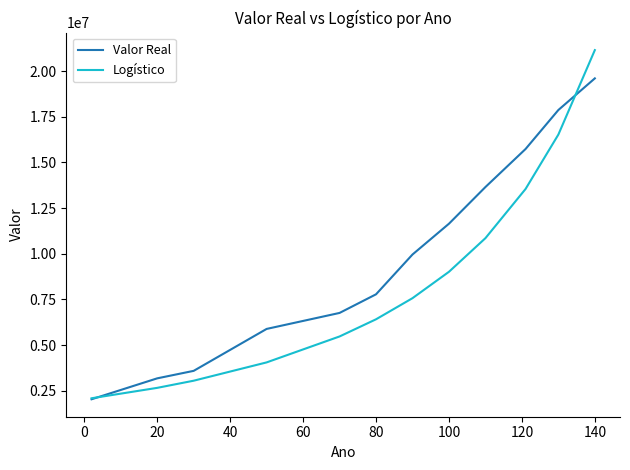

Which series has the largest range (max minus min)?

Logístico